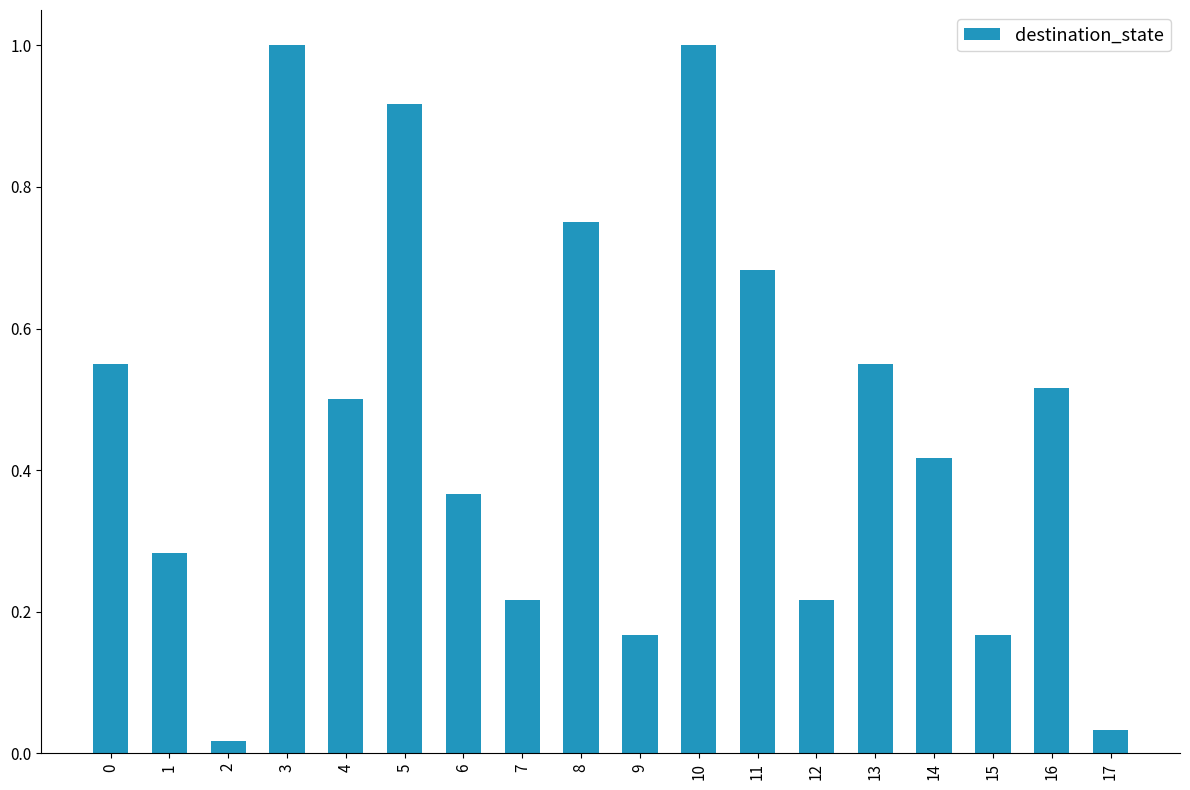

What is the change in value from 0 to 15?

-0.4